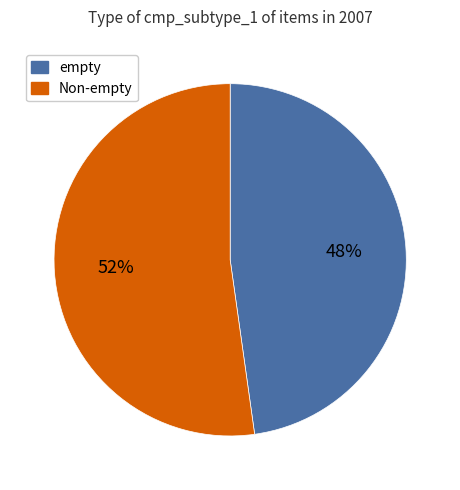

To the nearest percent, what is the difference between the largest and smallest slice percentages?

4%